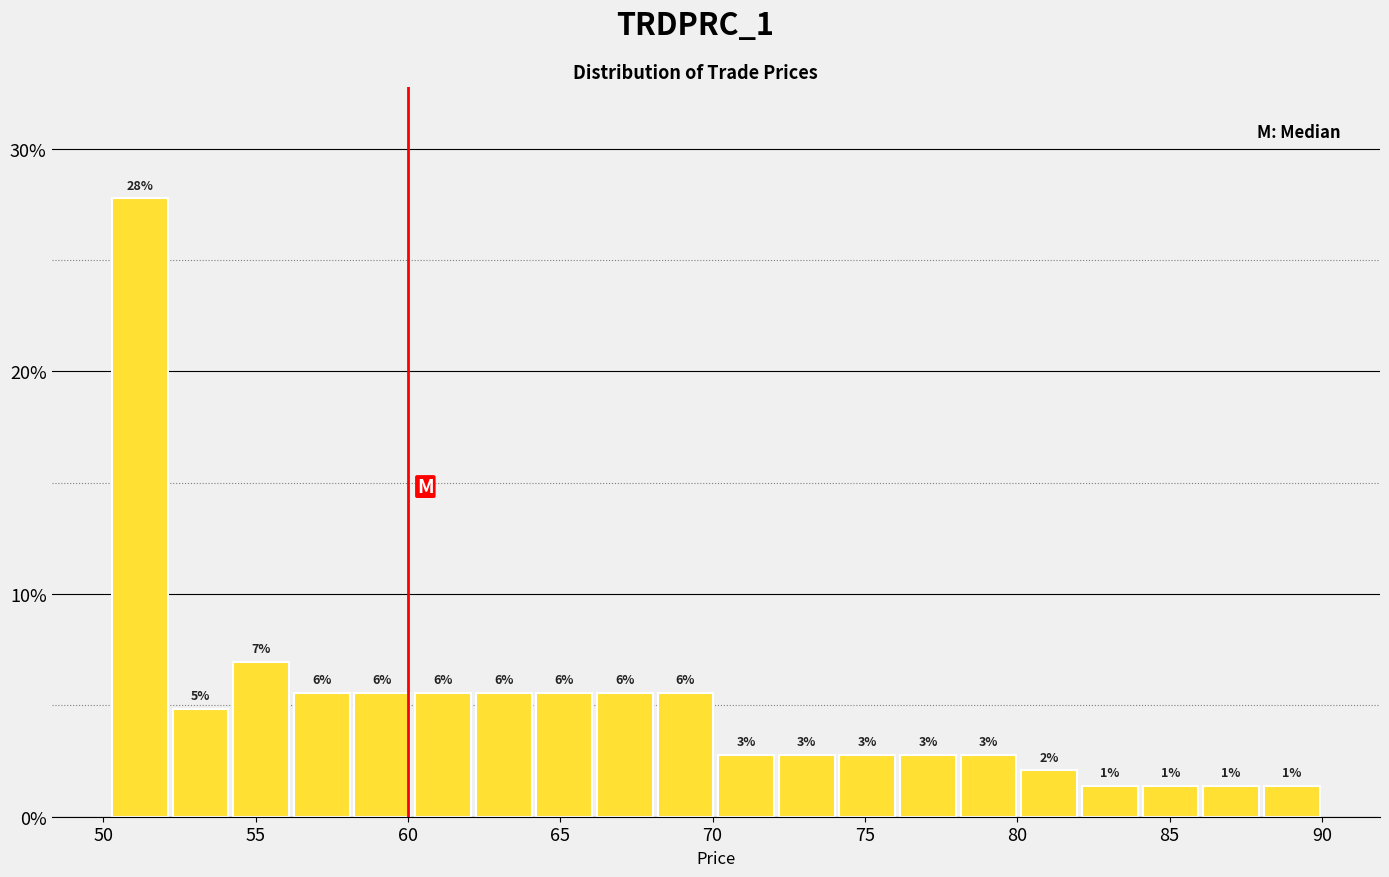

Read against the x-axis, roughly where is the centre of the tallest bar?

51.0